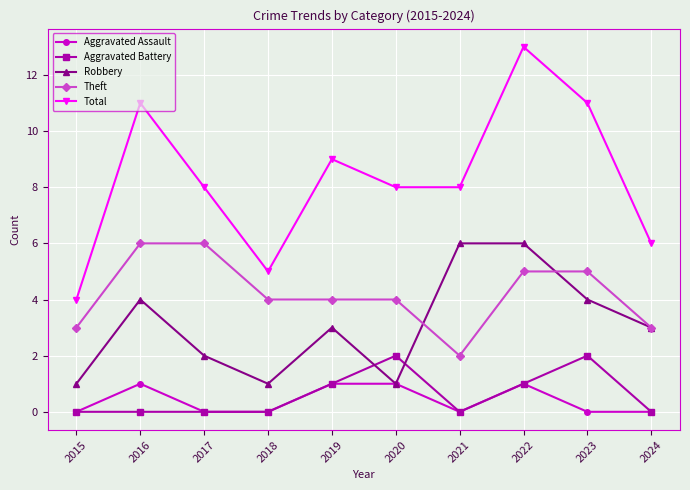

What are all the series names shown in the legend?

Aggravated Assault, Aggravated Battery, Robbery, Theft, Total